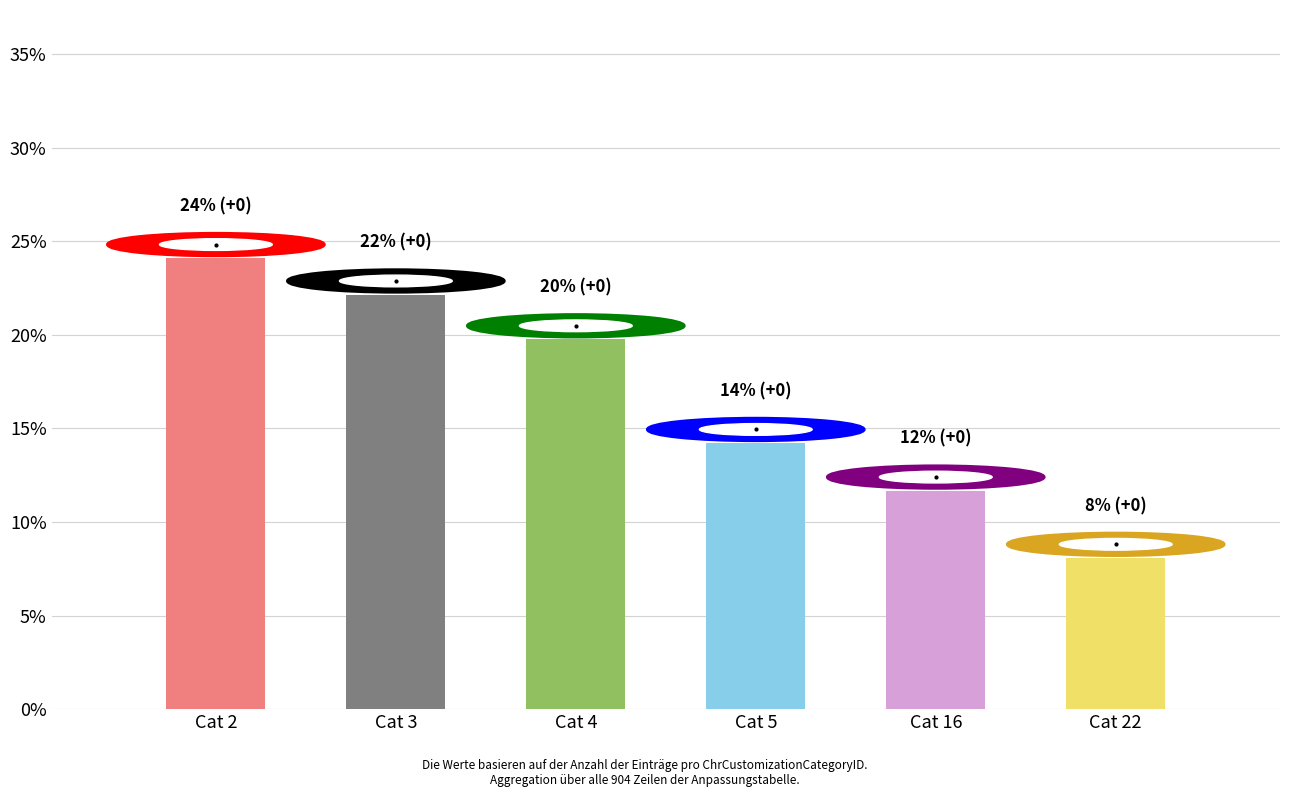

What is the difference between the values at Cat 22 and Cat 4?

11.7